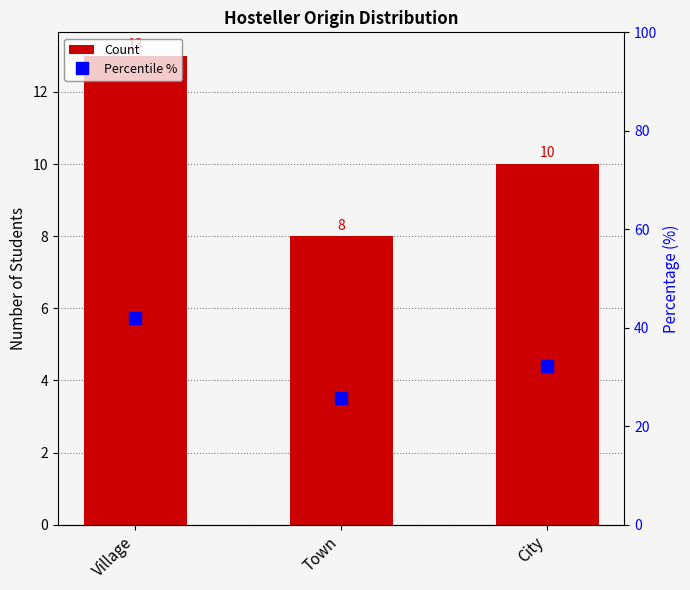

What is the label of the 1st bar from the left?

Village